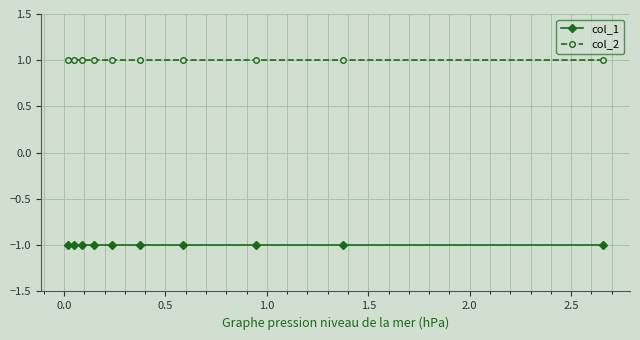

Rank the series by their average value, from highest to lowest.

col_2, col_1